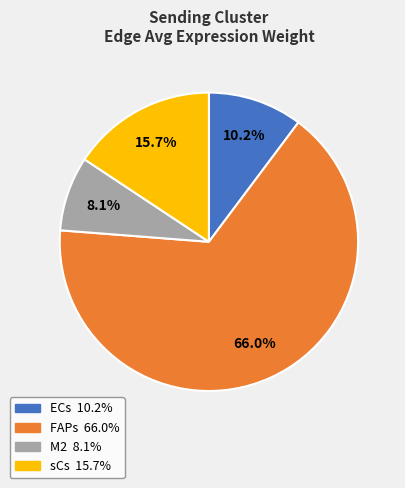

True or false: FAPs accounts for 66% of the total.

True